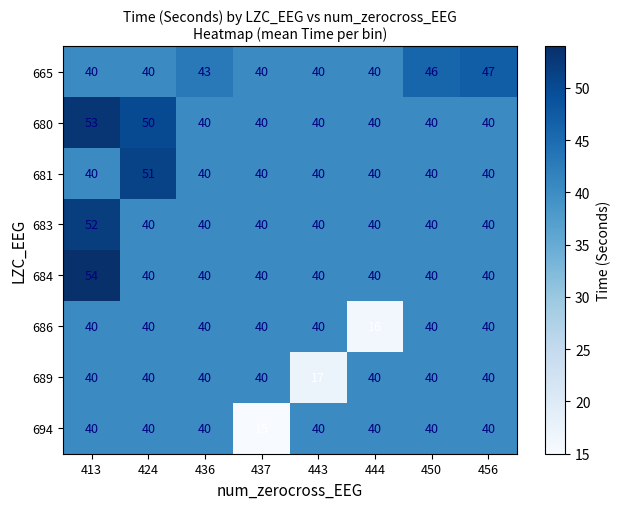

What is the spread (max minus min) of values at 444?

24